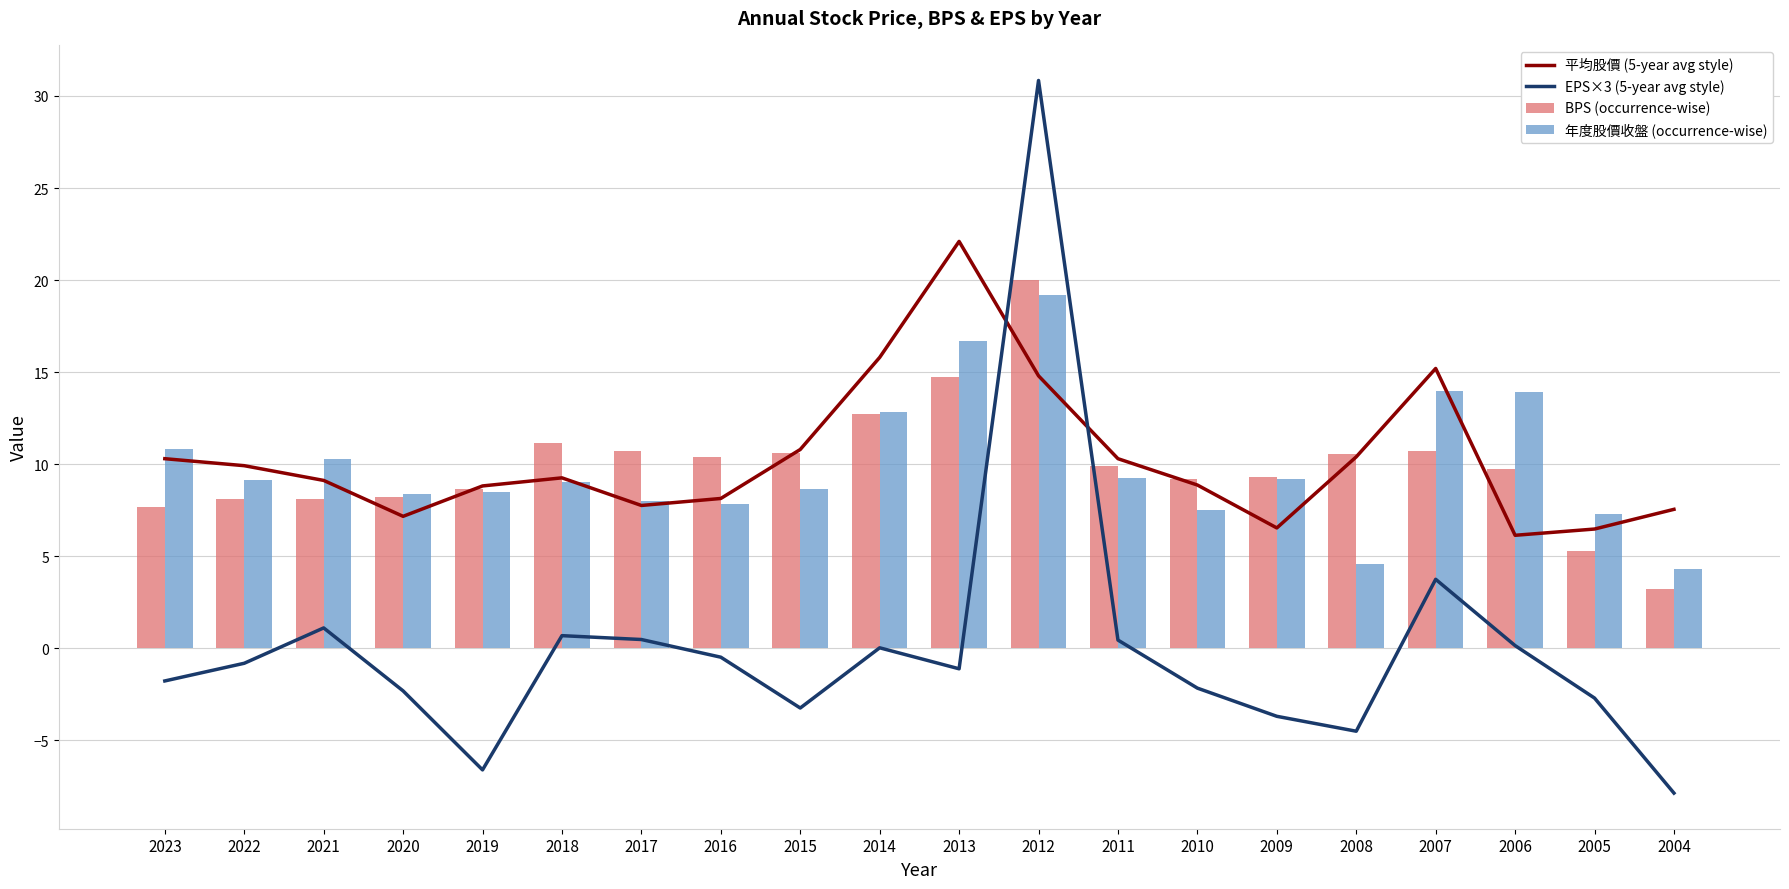

The value of BPS (occurrence-wise) at 2009 is 13.7. True or false?

False